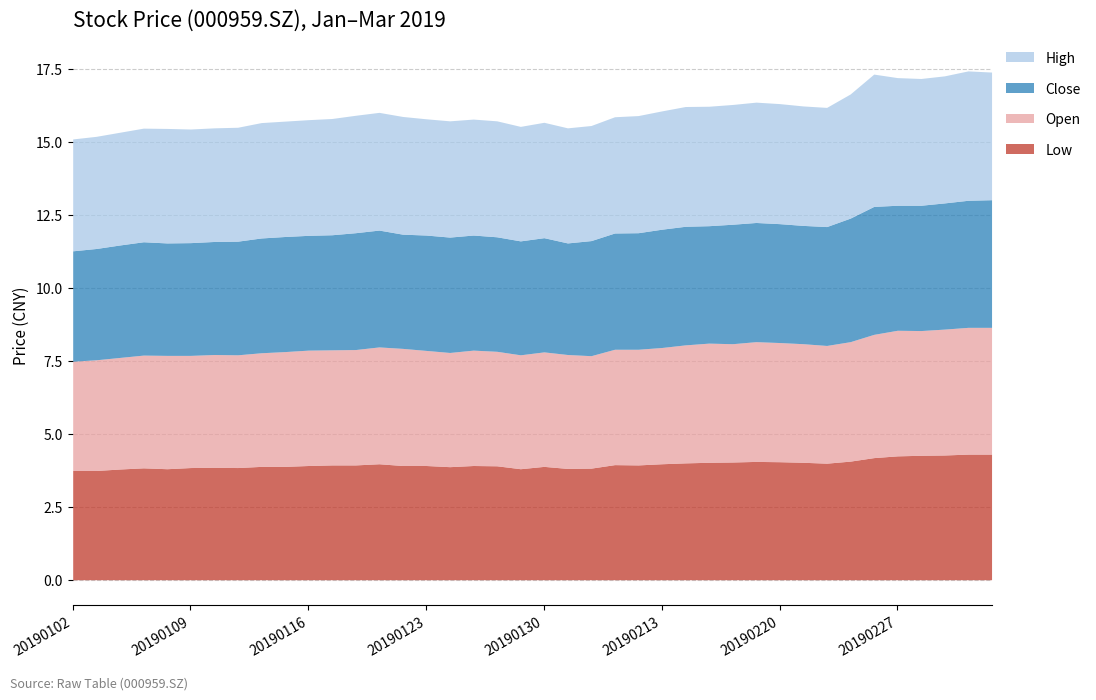

Rank the series at 20190130 from highest to lowest value.

high, open, close, low